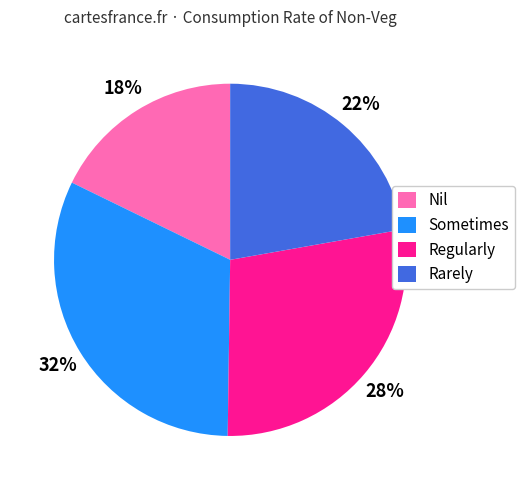

Which slice is the smallest?

Nil